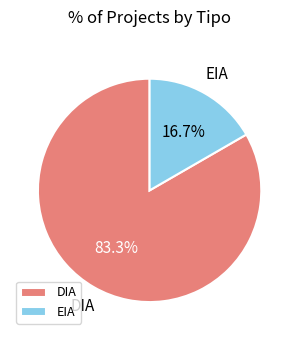

What percentage is the EIA slice, to the nearest percent?

17%